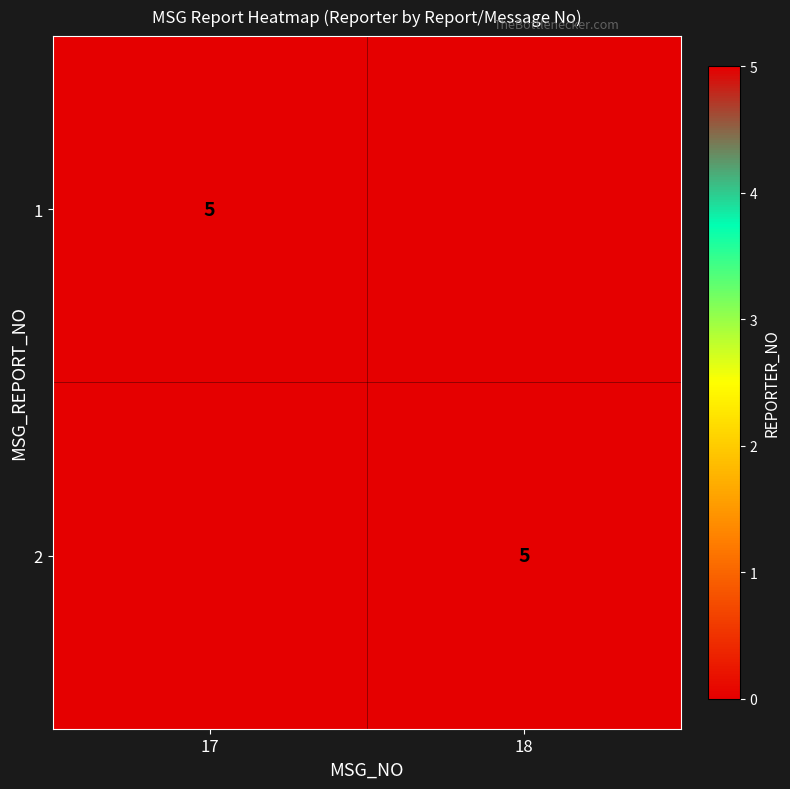

True or false: 1 has a value of 9 at 17.

False